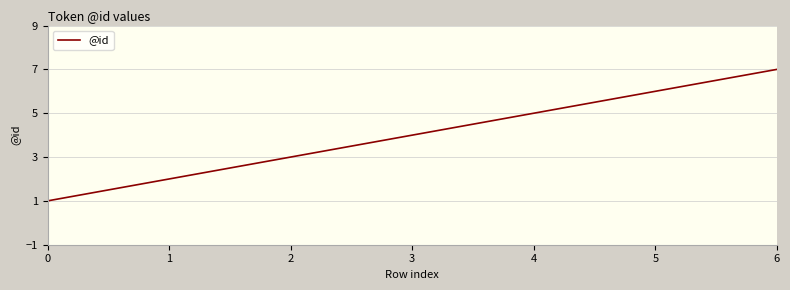

What is the average value?

4